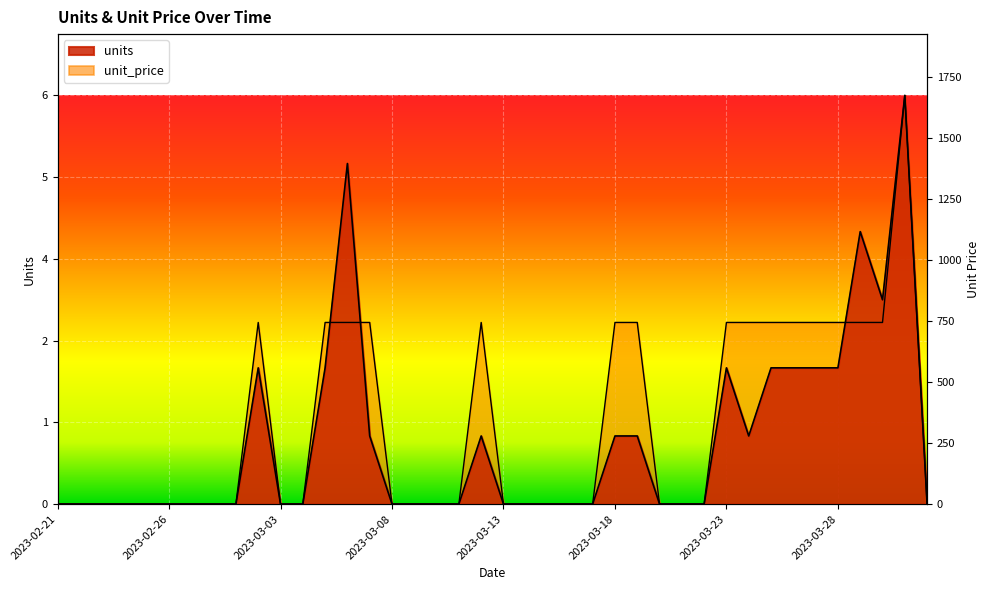

What are all the series names shown in the legend?

units, unit_price